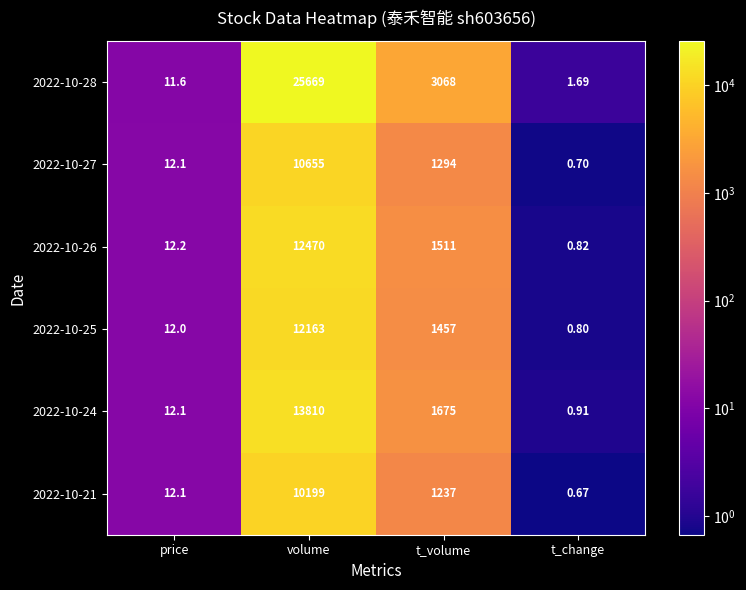

Which category has the lowest value across all series?

t_change